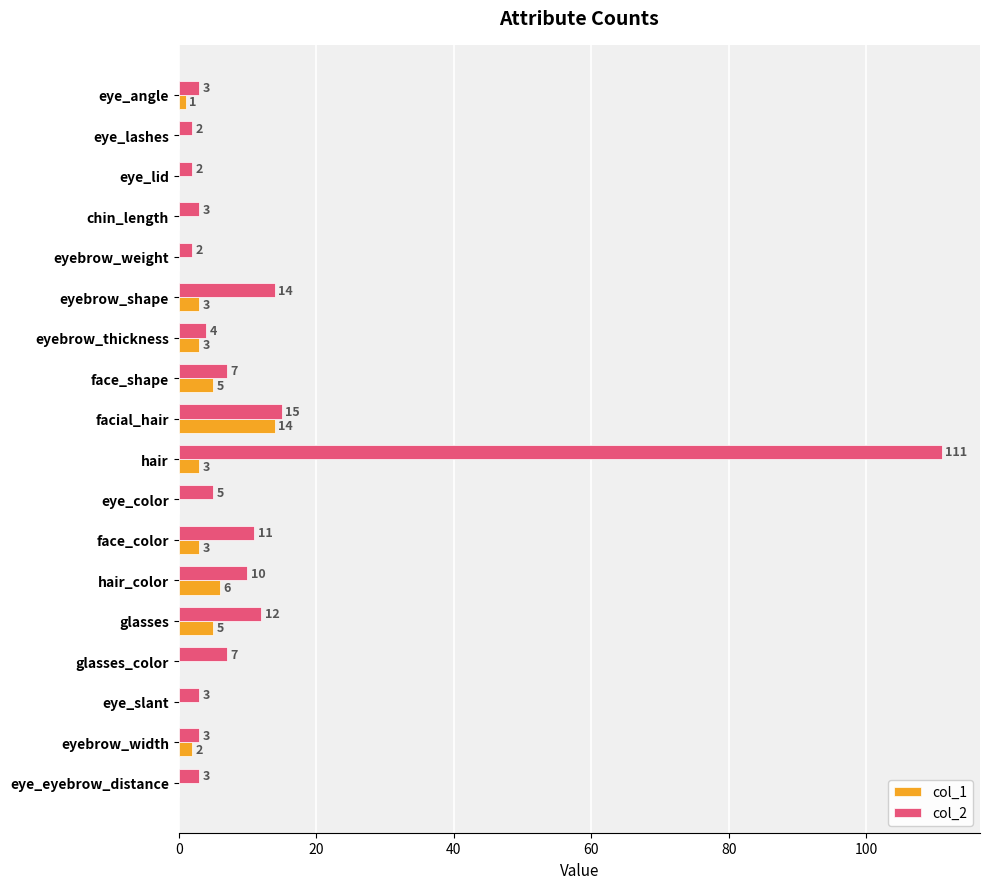

Which series has the largest total across all categories?

col_2